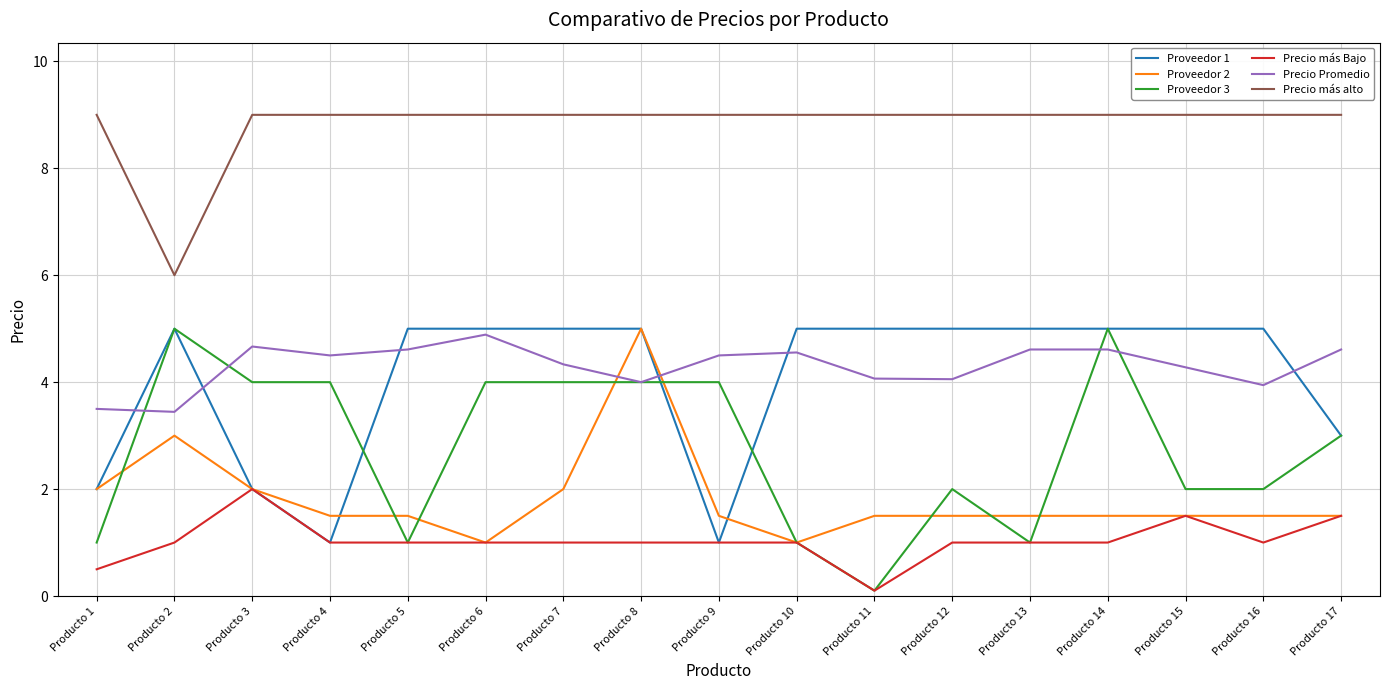

Where does the Precio Promedio series first go above 4?

Producto 3